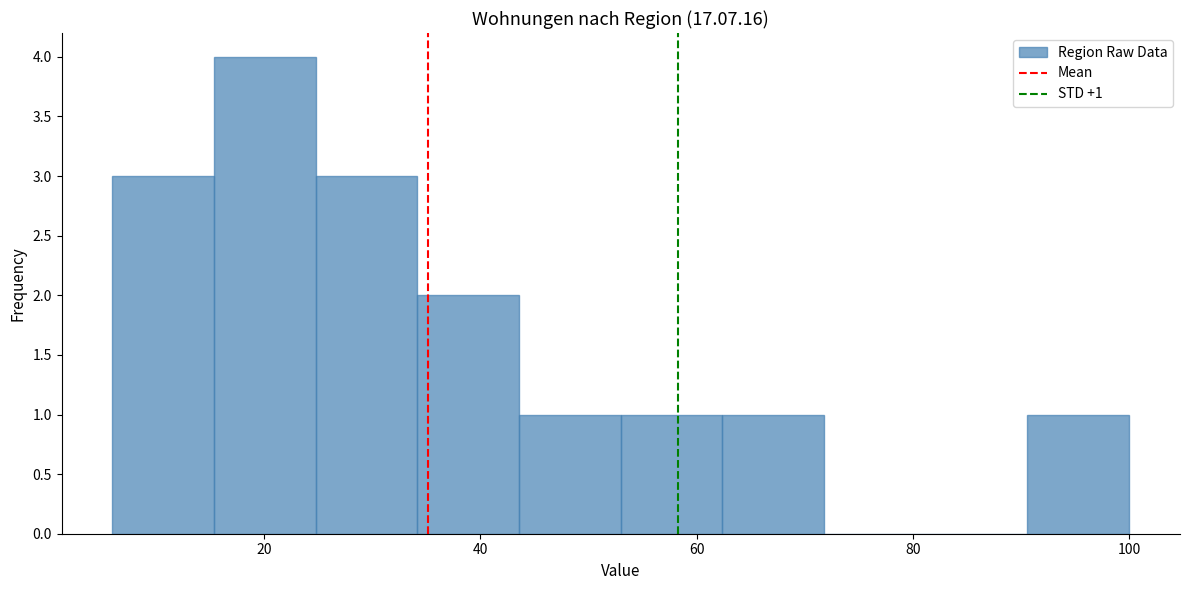

Over which range of the x-axis is the bar tallest?

15.4 to 24.8